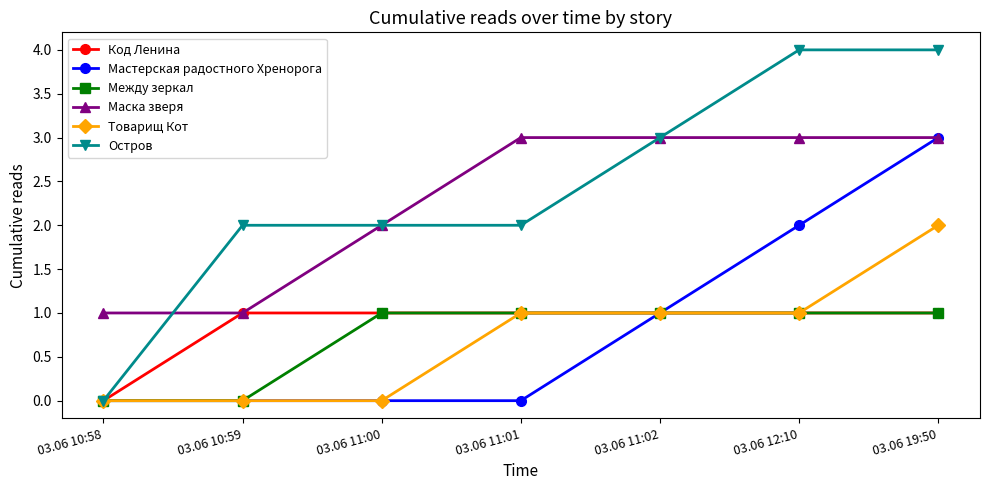

How many lines are shown in the chart?

6